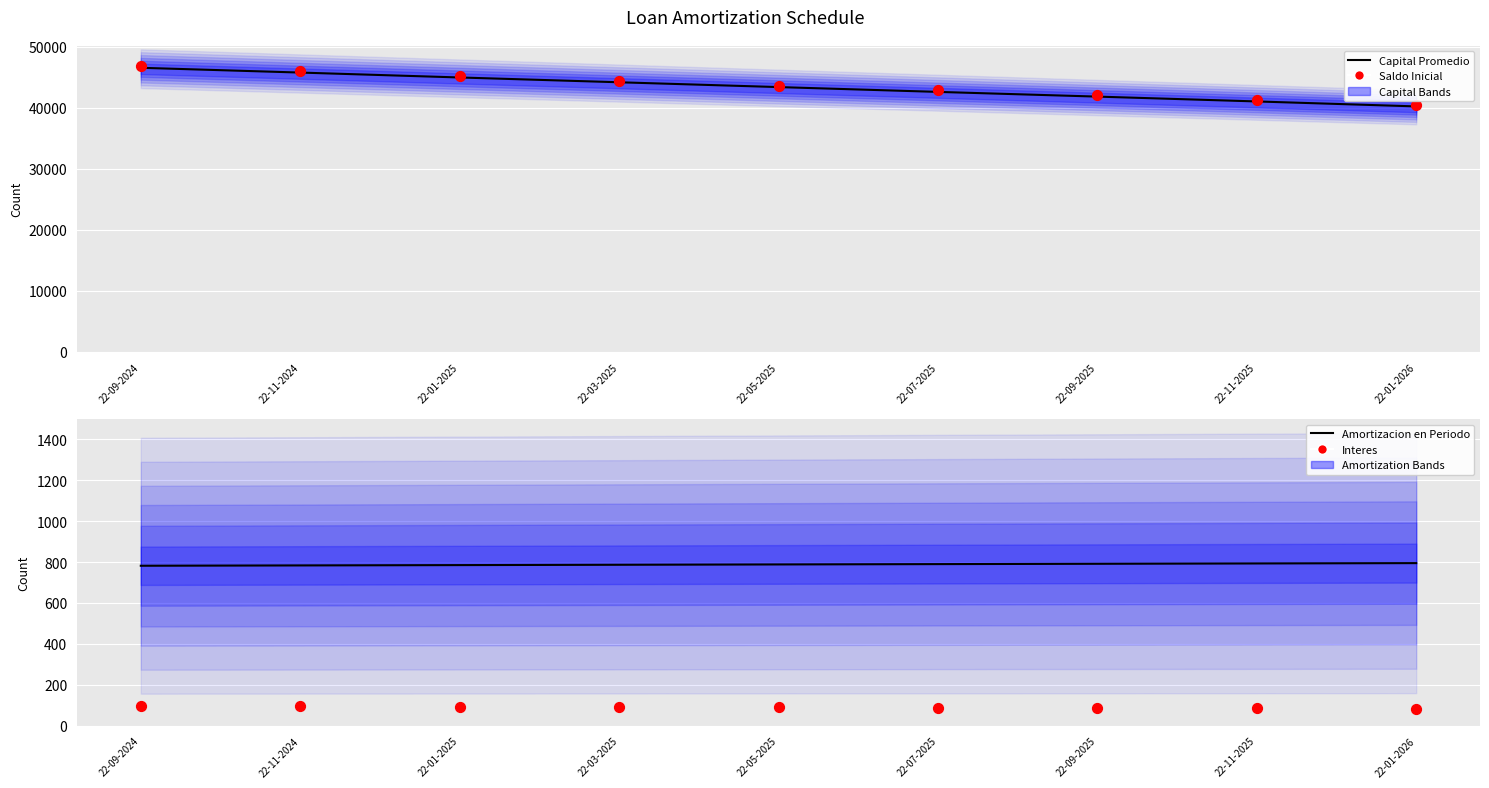

At which category is the sum across all series the highest?

22-09-2024